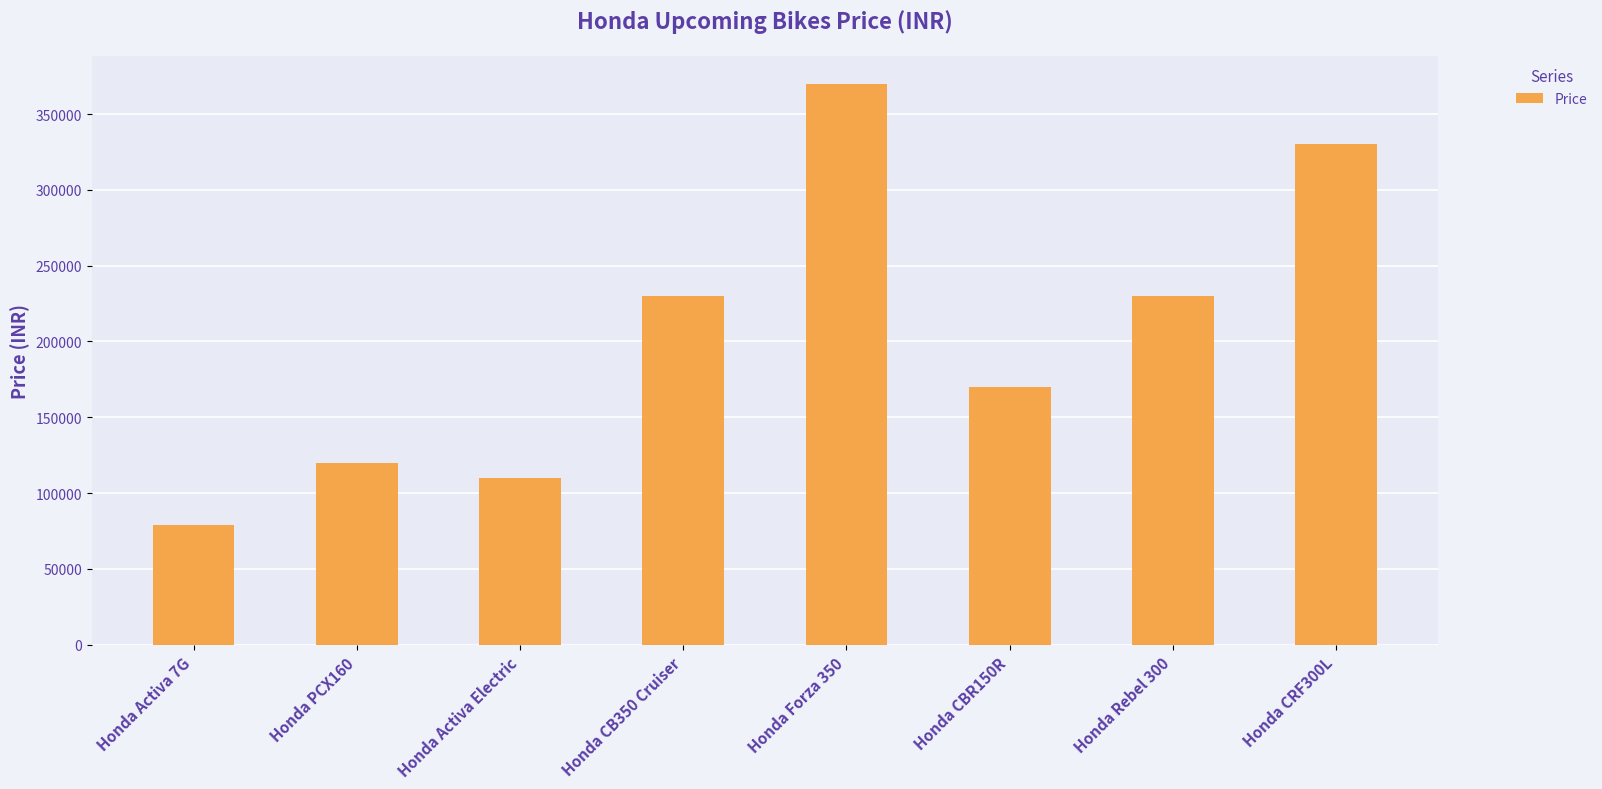

The value at Honda CBR150R is 170000. True or false?

True